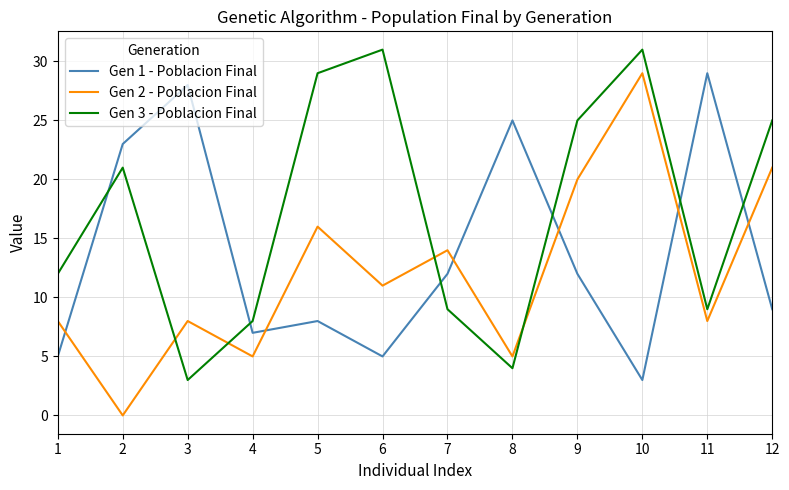

How many interior local peaks does the Gen 3 - Poblacion Final series have?

3